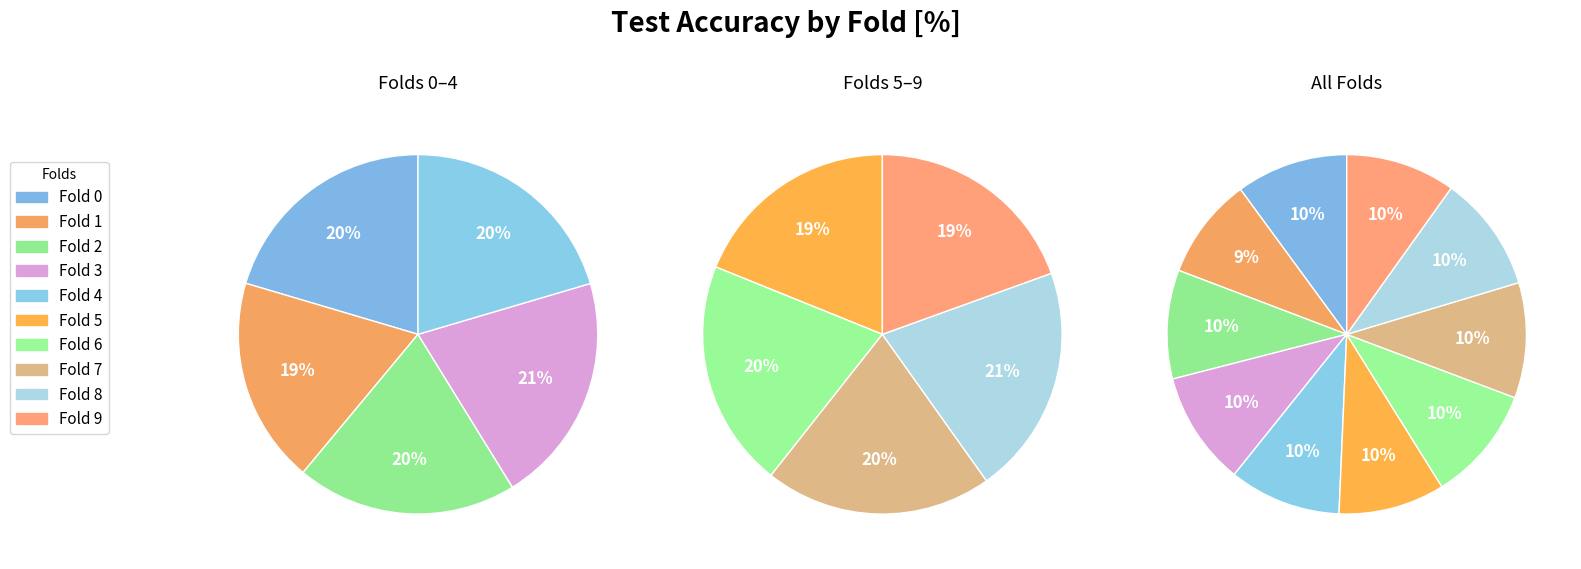

To the nearest percent, what percentage of the pie is Fold 7?

10%